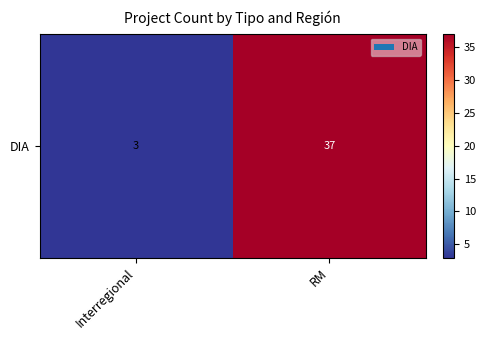

What is the ratio of the value at Interregional to the value at RM?

0.1